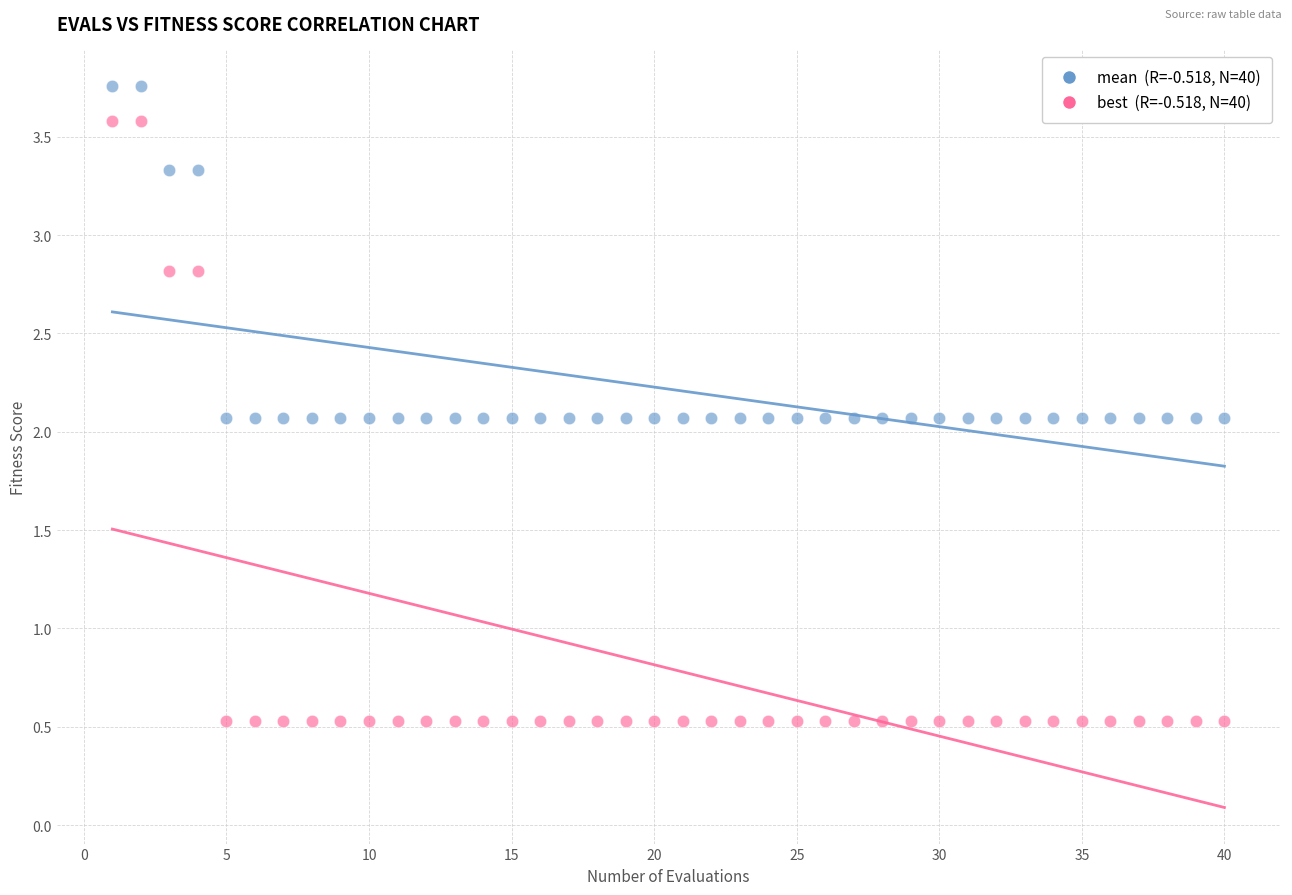

Across all data points, what is the range of X values (max minus min)?

39.0